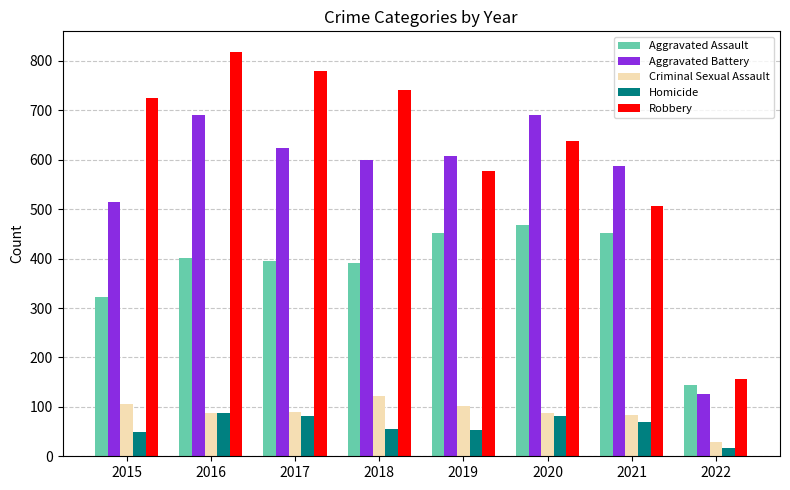

At which category is the sum across all series the highest?

2016